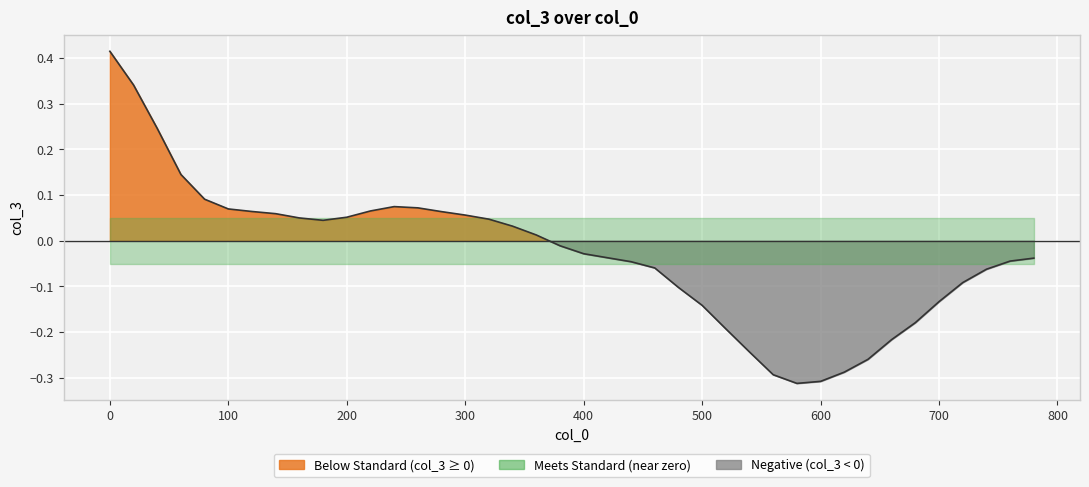

How many data points are above 0?

19